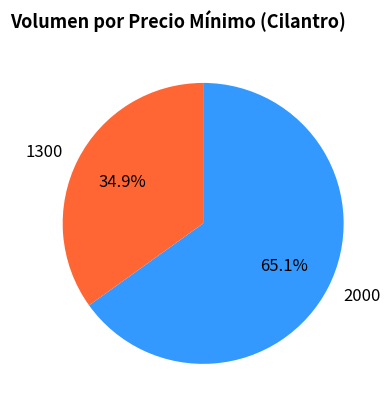

Is there a majority slice in this chart?

Yes